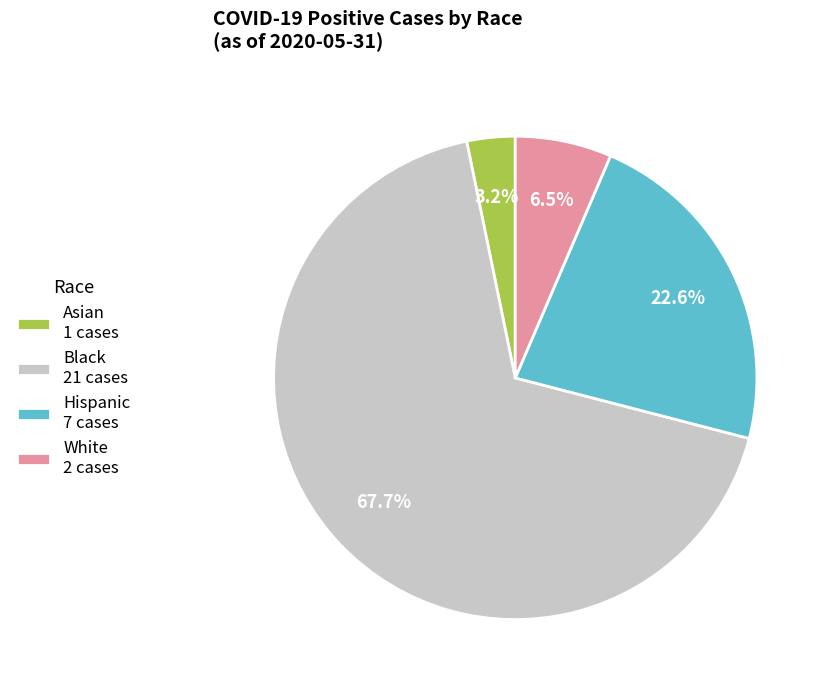

Rank the categories by value from lowest to highest.

Asian, White, Hispanic, Black